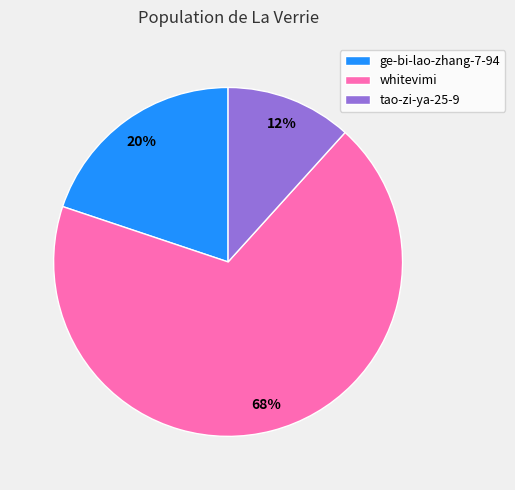

To the nearest percent, what percentage of the pie is tao-zi-ya-25-9?

12%